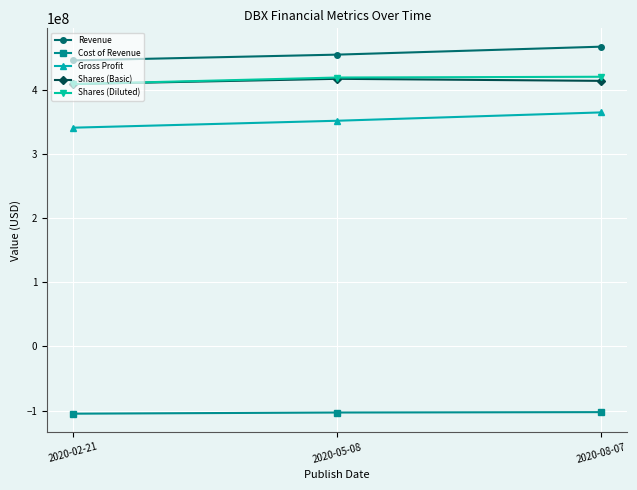

What is the greatest value displayed?

467400000